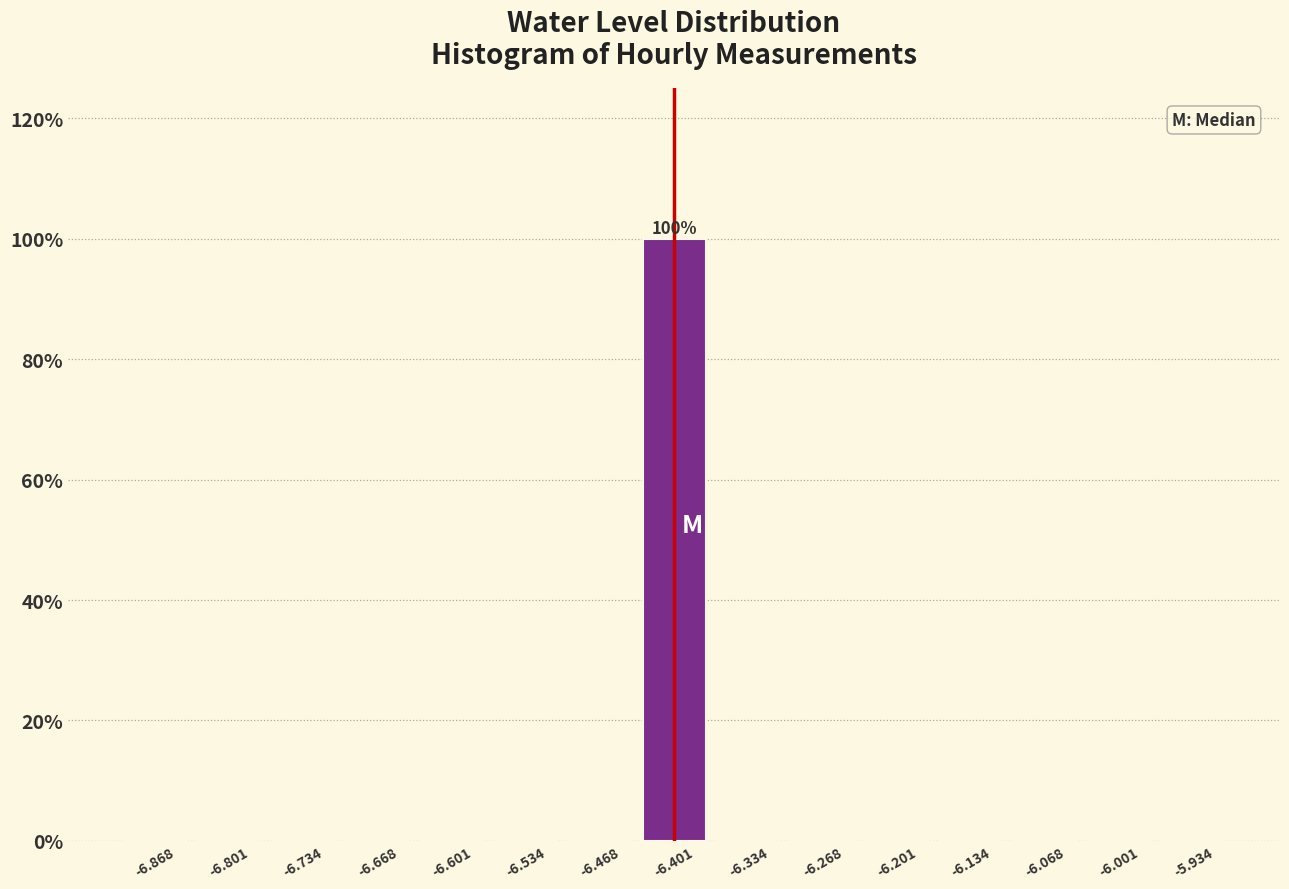

Which range on the x-axis has the tallest bar?

-6.43 to -6.37